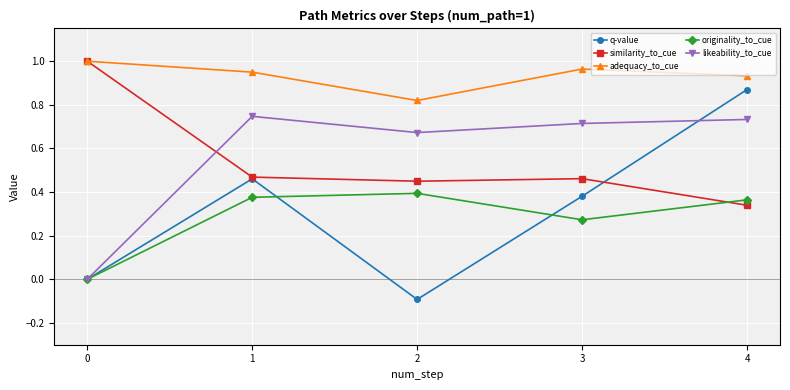

What is the sum of all originality_to_cue values?

1.4